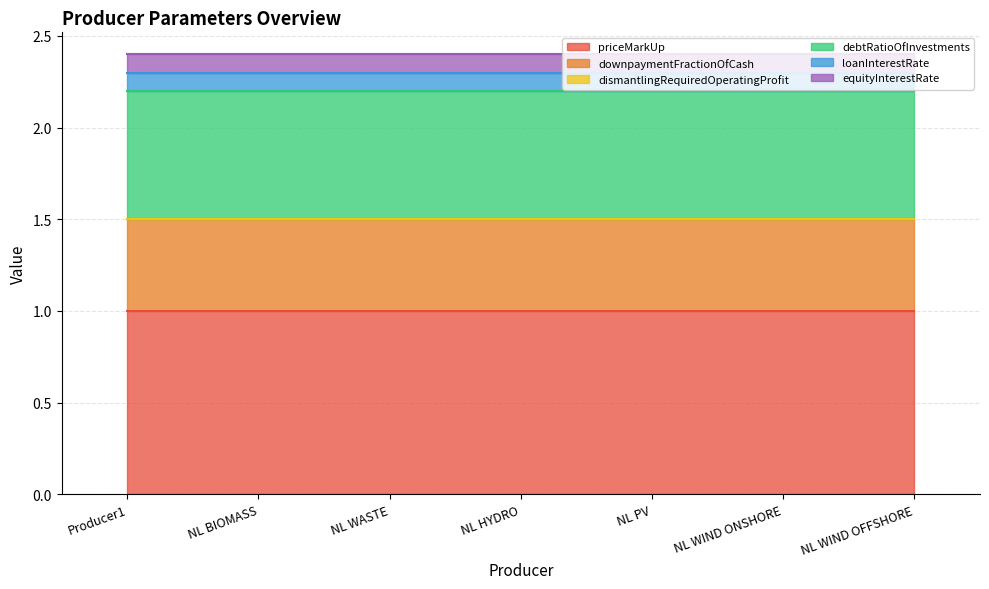

What is the average value of the equityInterestRate series?

0.1